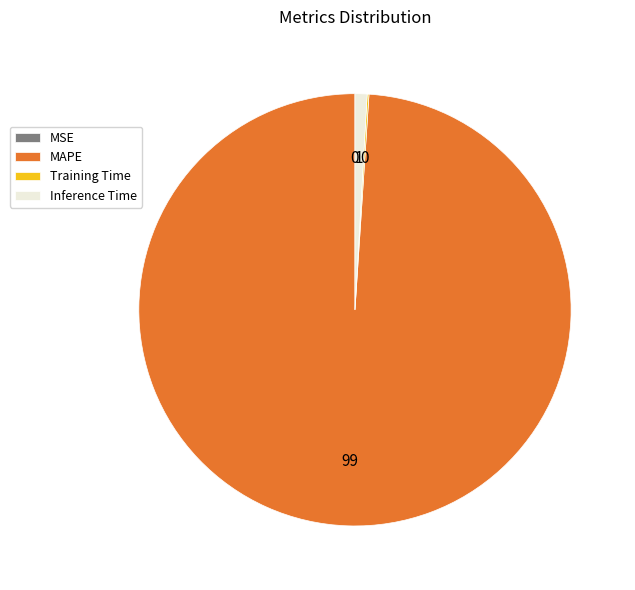

Does any single category account for the majority?

Yes